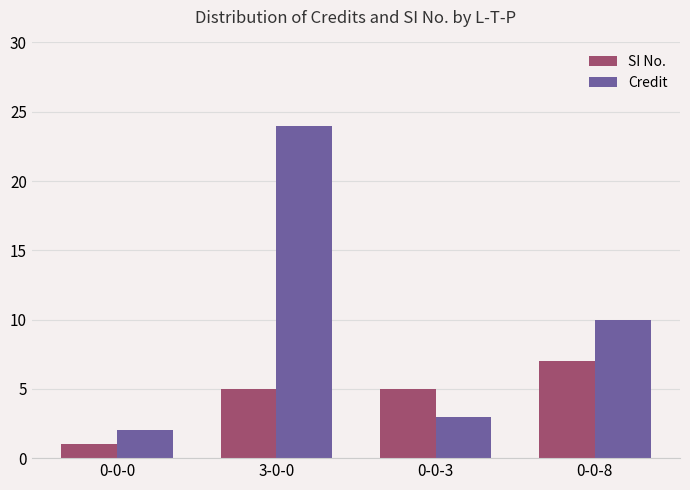

Which series changed the most between 3-0-0 and 0-0-3?

Credit